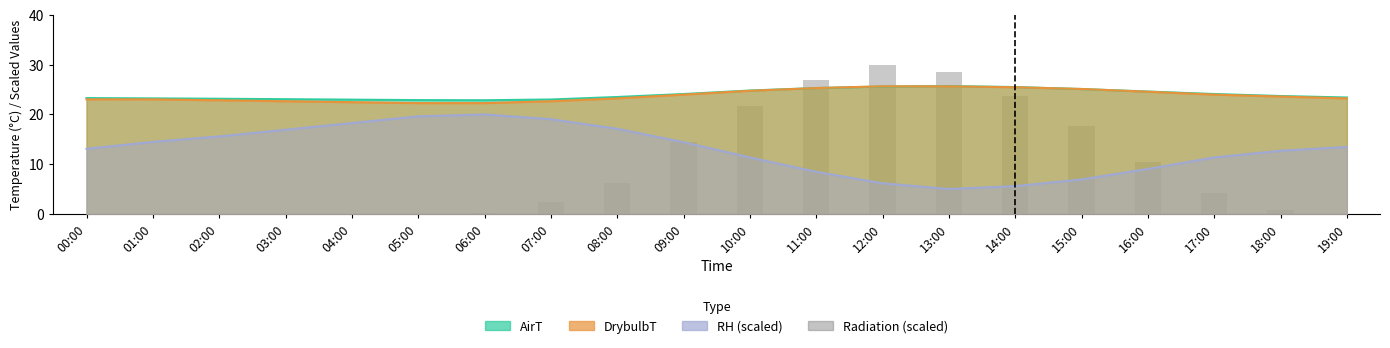

How many values exceed 4?

10